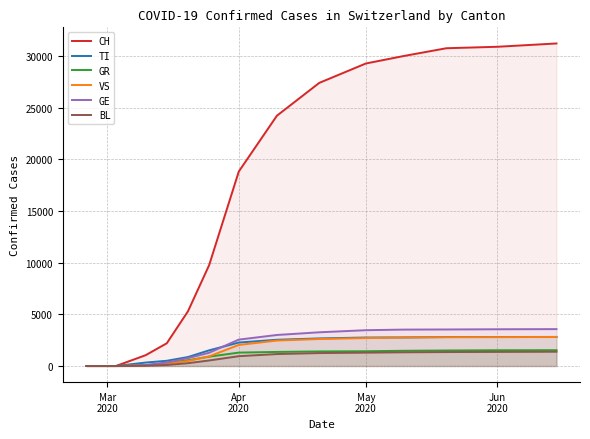

Rank the series by their maximum value, from highest to lowest.

CH, GE, TI, VS, GR, BL